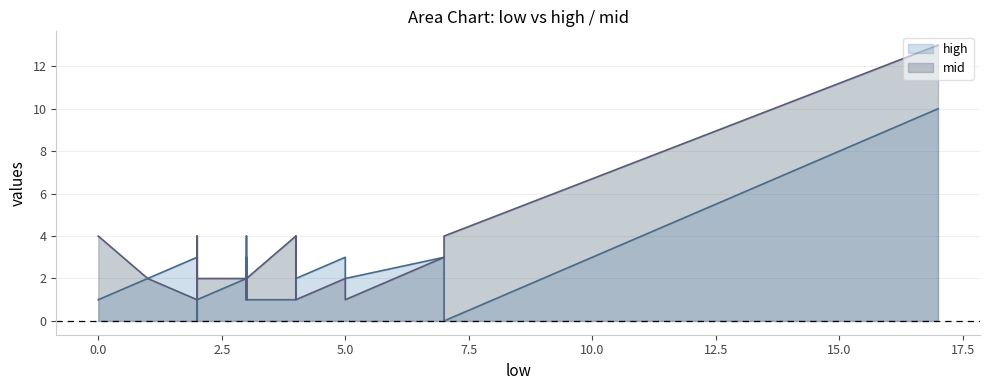

Reading left to right, what are all the values shown in this chart?

high: beruflich=10	verschieden=3	technisch=0	wichtig=3	intern=4	positiv=2	wissenschaftlich=1	neu=4	hoch=2	aktuell=2	sozial=3	persönlich=2	unterschiedlich=3	konkret=0	offen=1	direkt=2	allgemein=1	fachlich=2	gesamt=1	privat=1
mid: beruflich=13	verschieden=3	technisch=4	wichtig=2	intern=1	positiv=3	wissenschaftlich=4	neu=2	hoch=1	aktuell=1	sozial=1	persönlich=2	unterschiedlich=1	konkret=4	offen=2	direkt=2	allgemein=2	fachlich=2	gesamt=4	privat=1